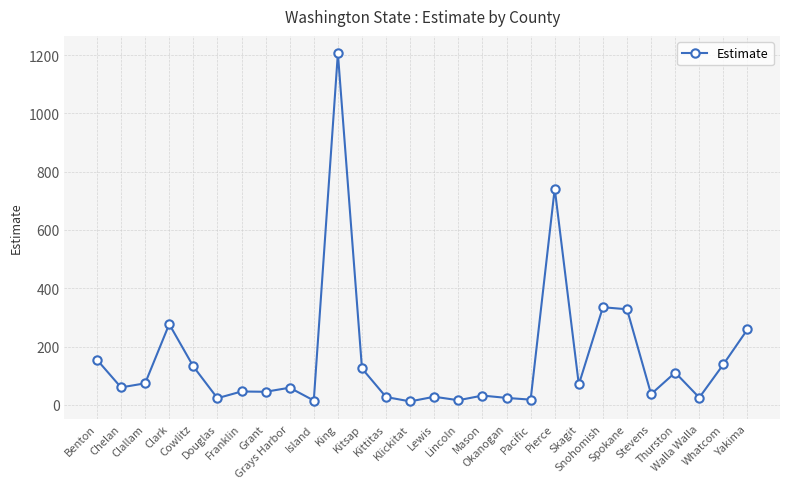

How many series are shown in this chart?

1